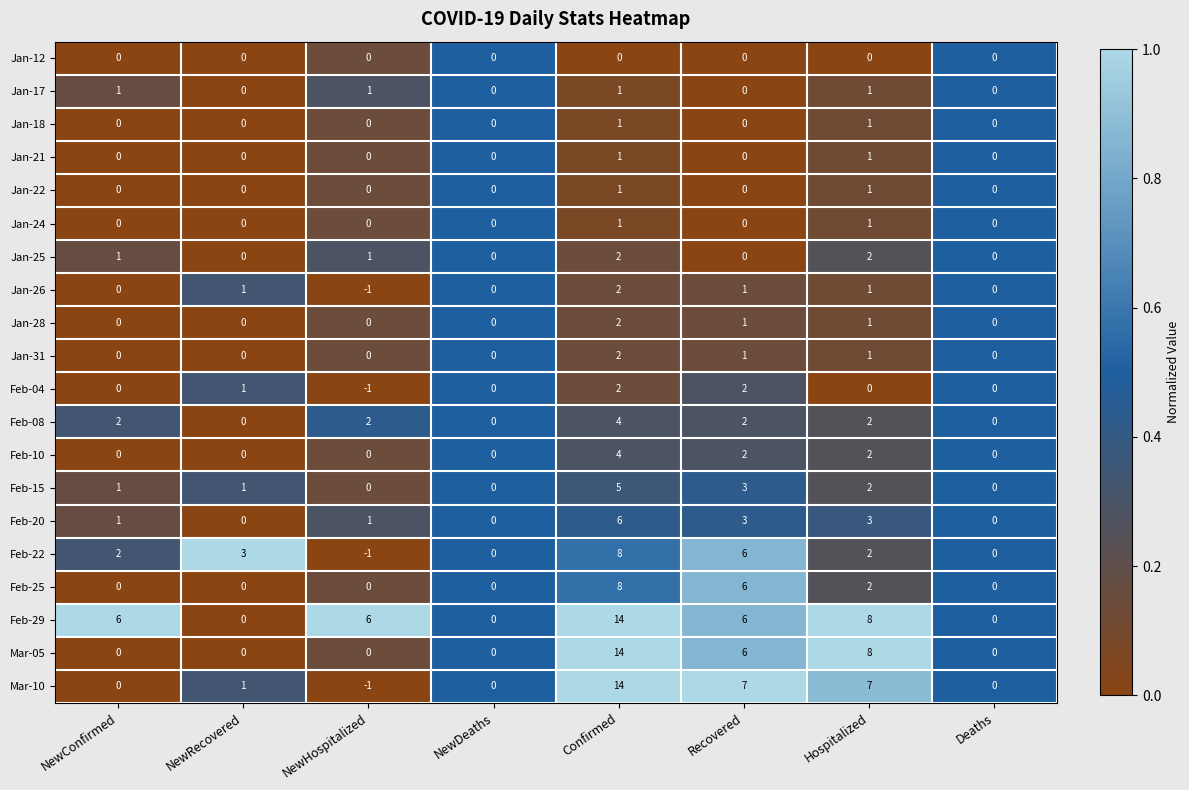

Which label corresponds to the smallest value in the chart?

NewHospitalized